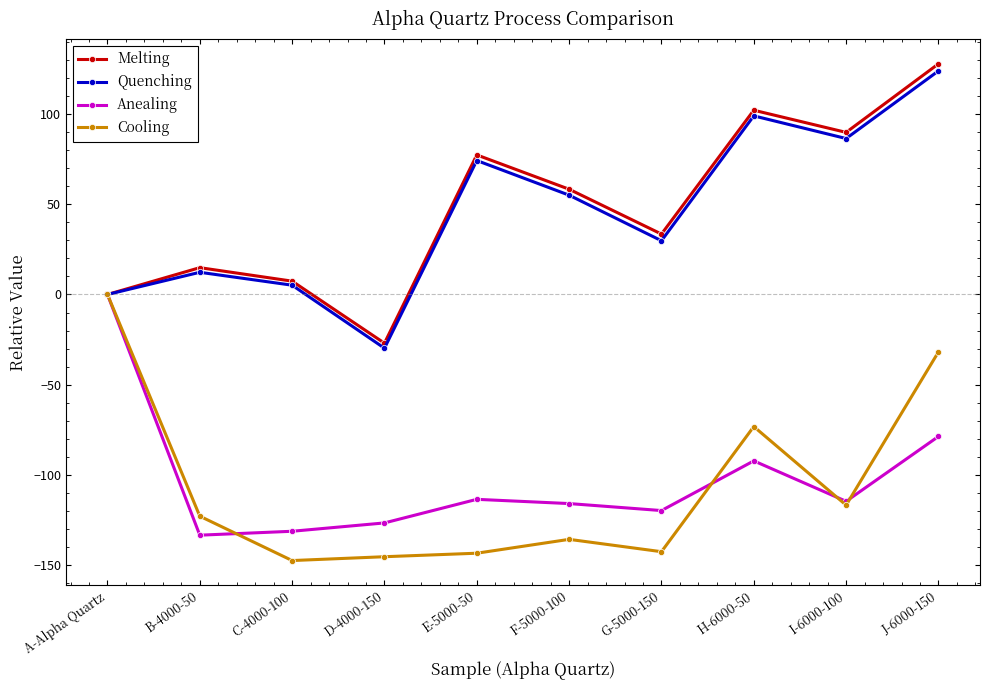

How many distinct data groups are displayed?

4